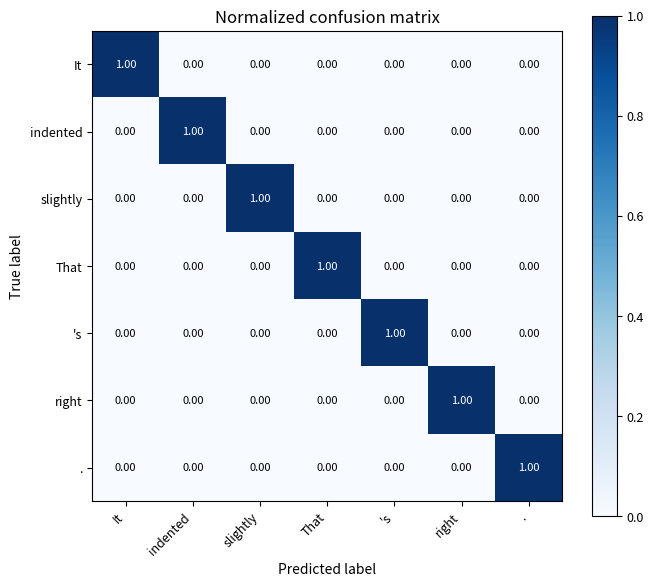

At which label does It reach its peak?

It